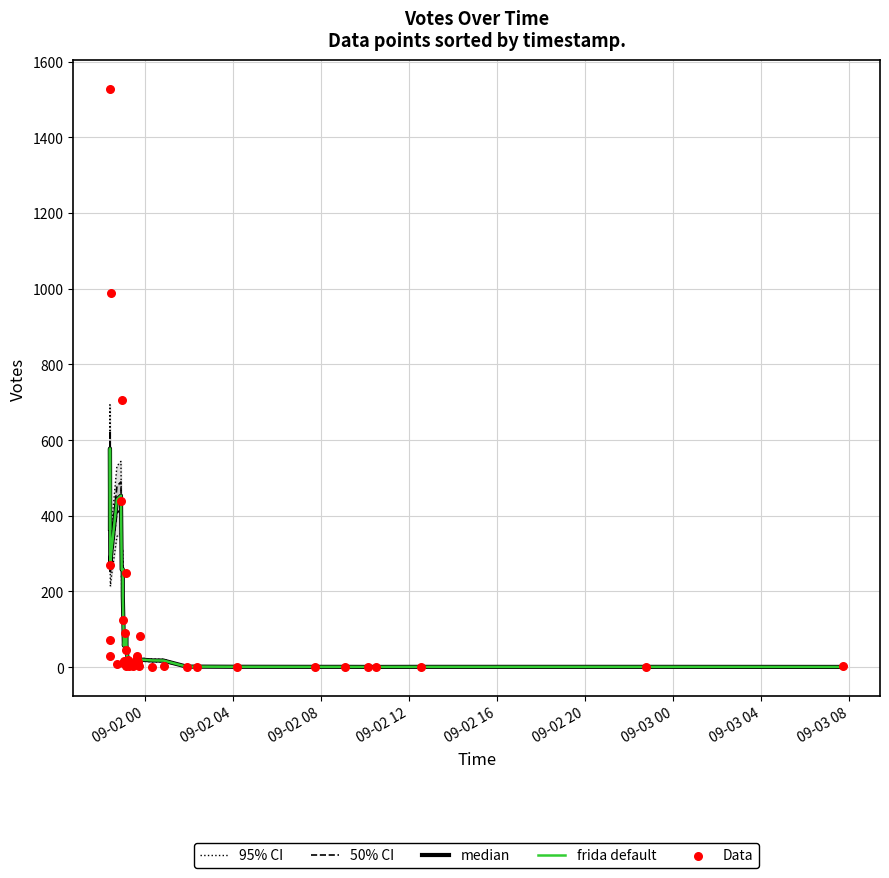

At how many categories does at least one series exceed 731?

2